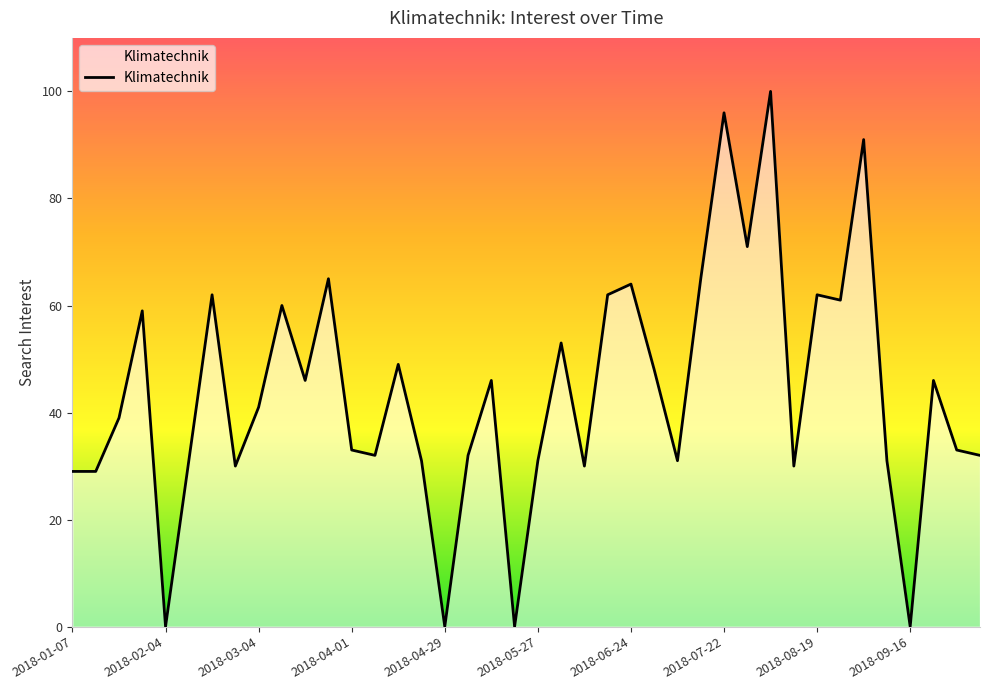

What is the maximum value shown in the chart?

100